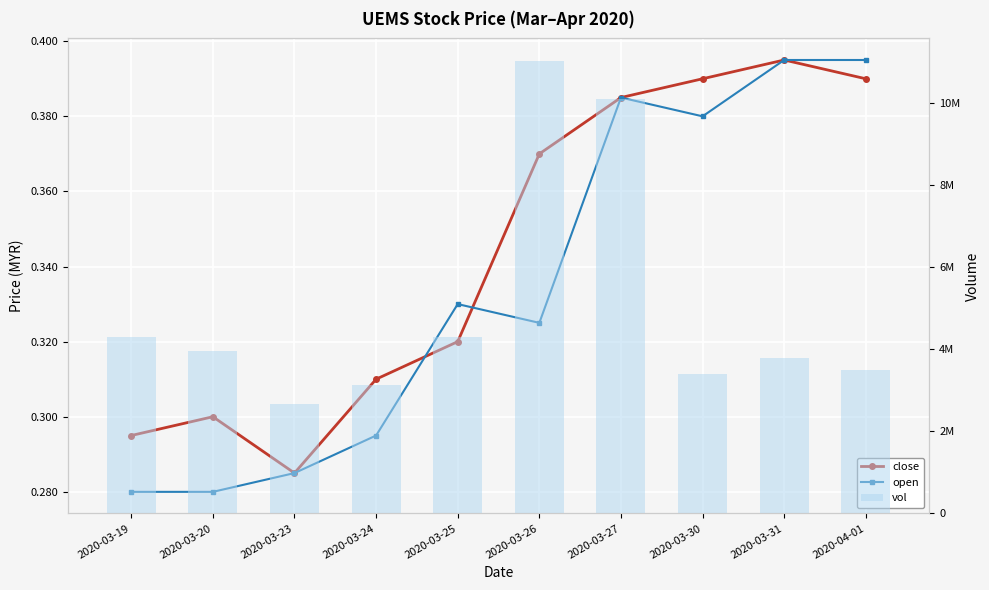

What is the average value of the vol series?

5017700.0